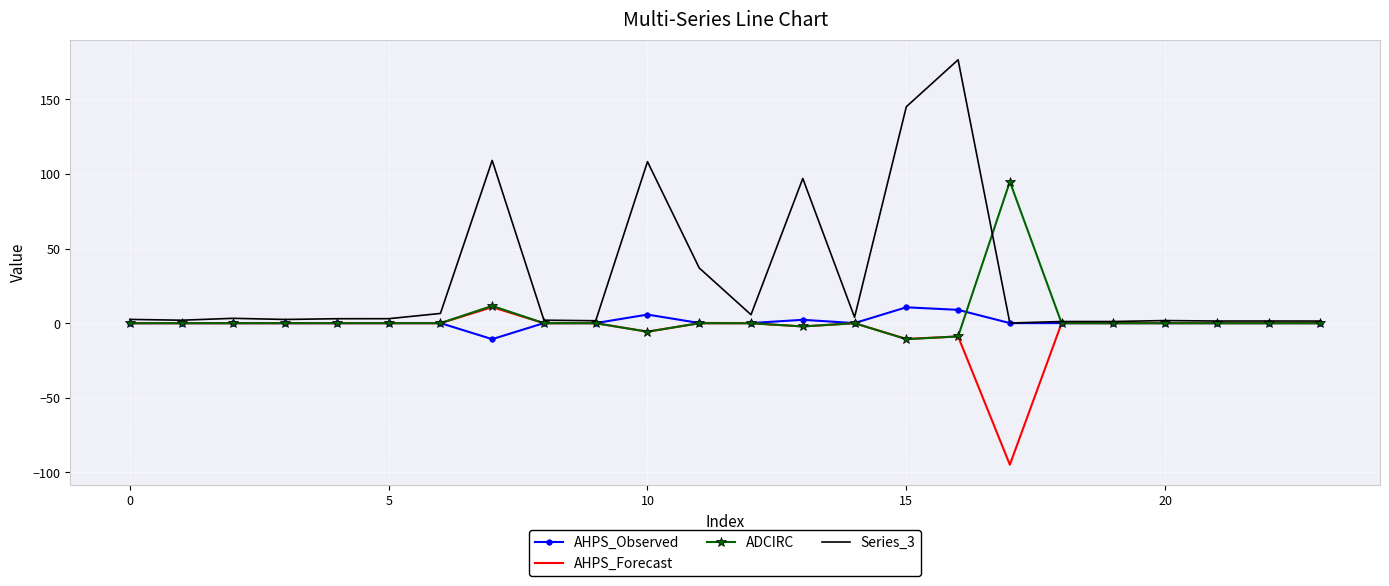

Which series has the largest total across all categories?

Series_3